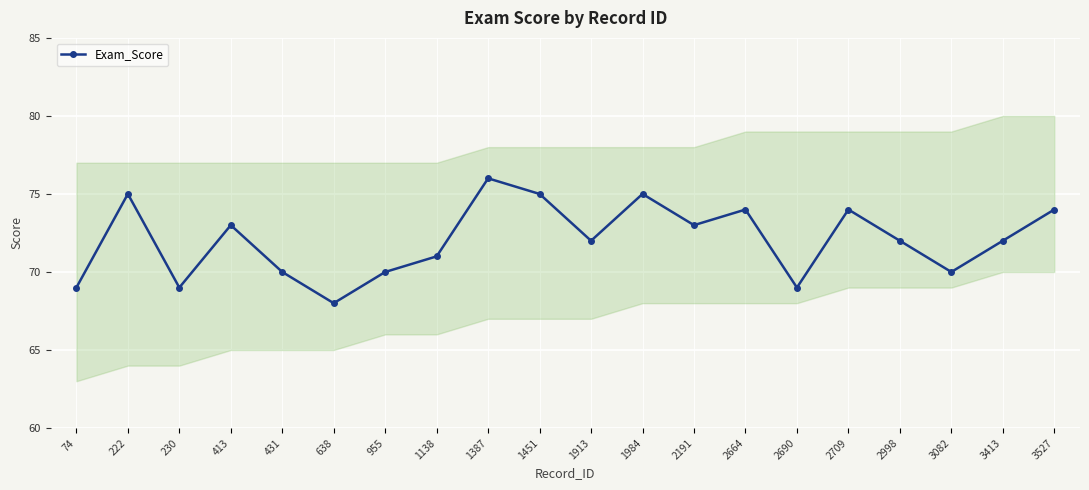

Rank the categories by value from lowest to highest.

638, 74, 230, 2690, 431, 955, 3082, 1138, 1913, 2998, 3413, 413, 2191, 2664, 2709, 3527, 222, 1451, 1984, 1387